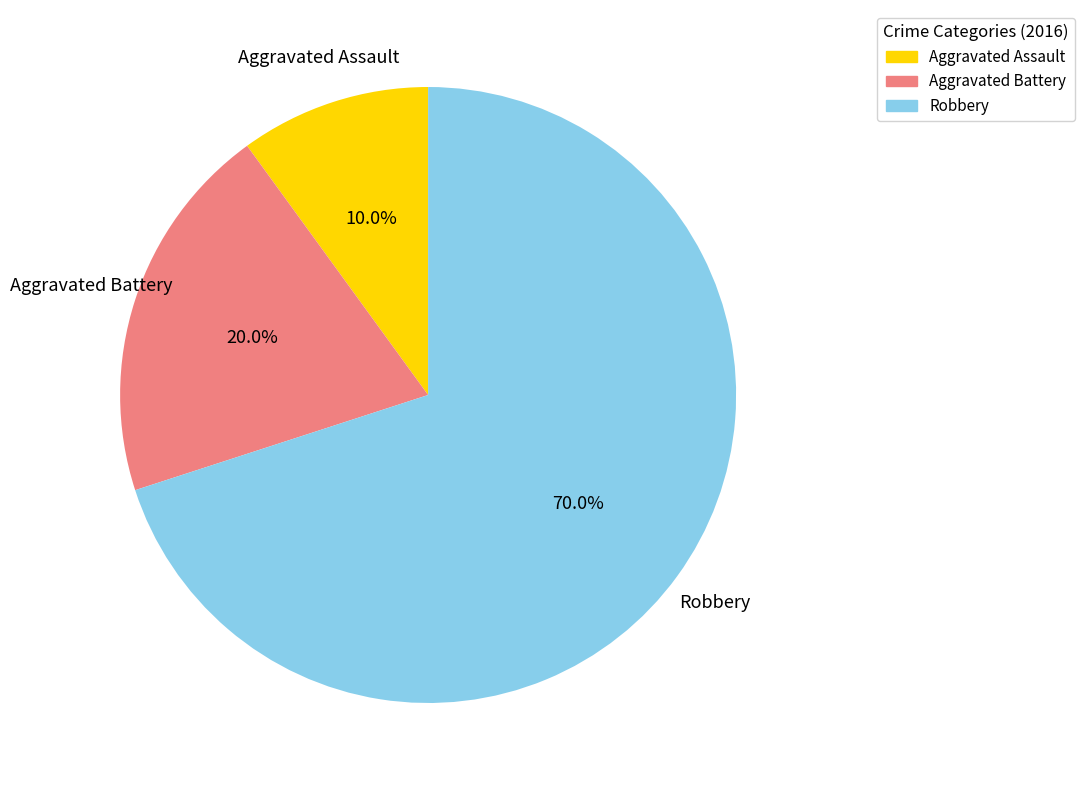

Which category has the smallest portion of the pie?

Aggravated Assault